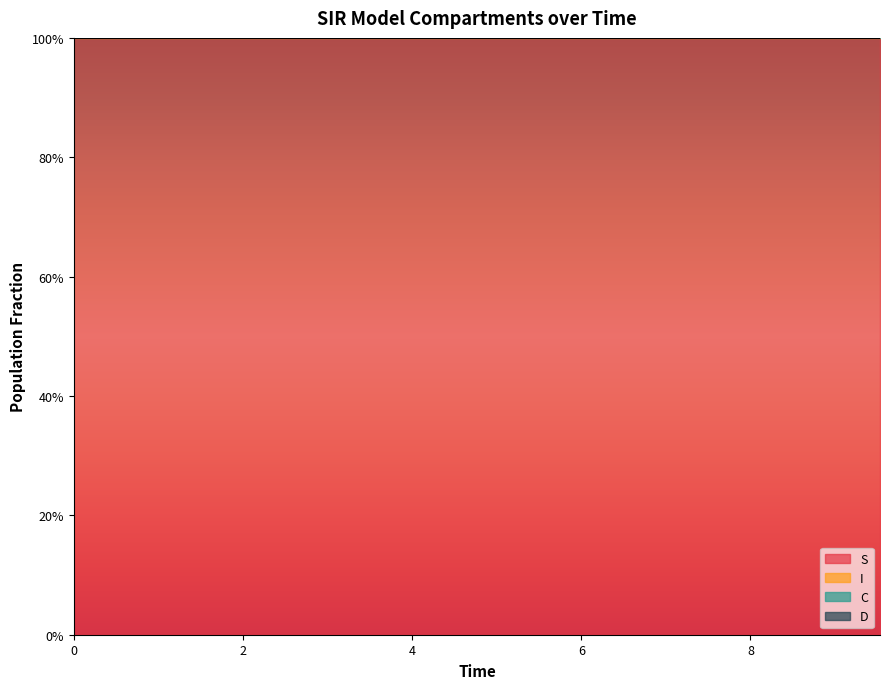

True or false: I and S cross at least once.

False